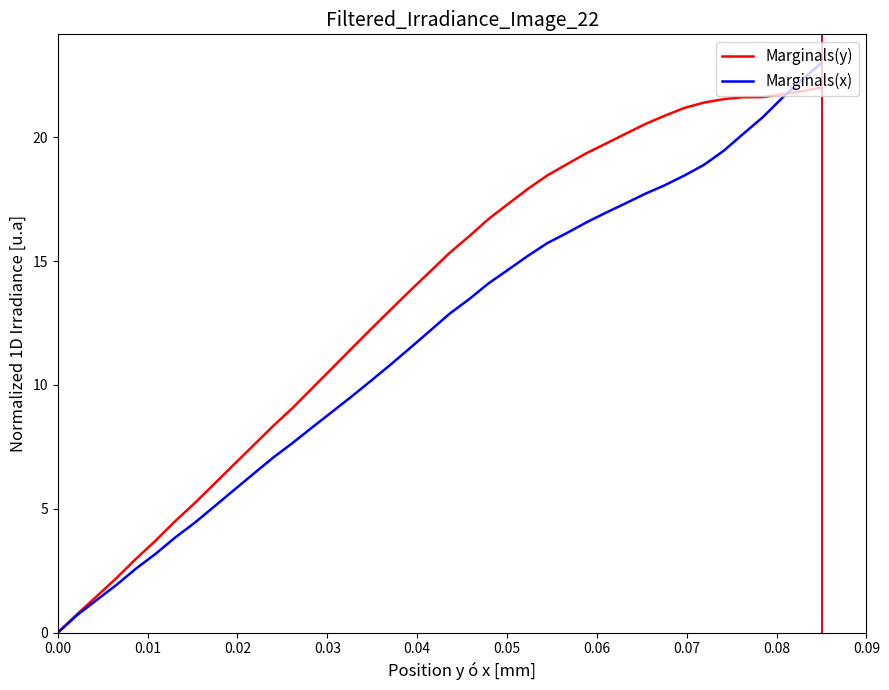

Rank the series by their average value, from lowest to highest.

Marginals(x), Marginals(y)